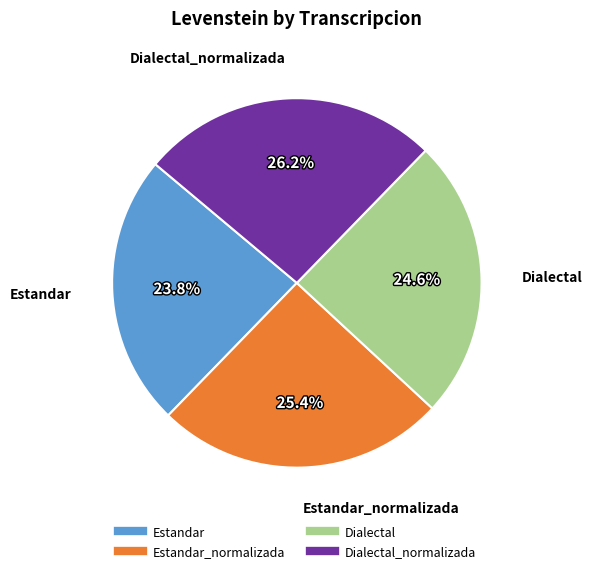

Which category has the biggest portion of the pie?

Dialectal_normalizada